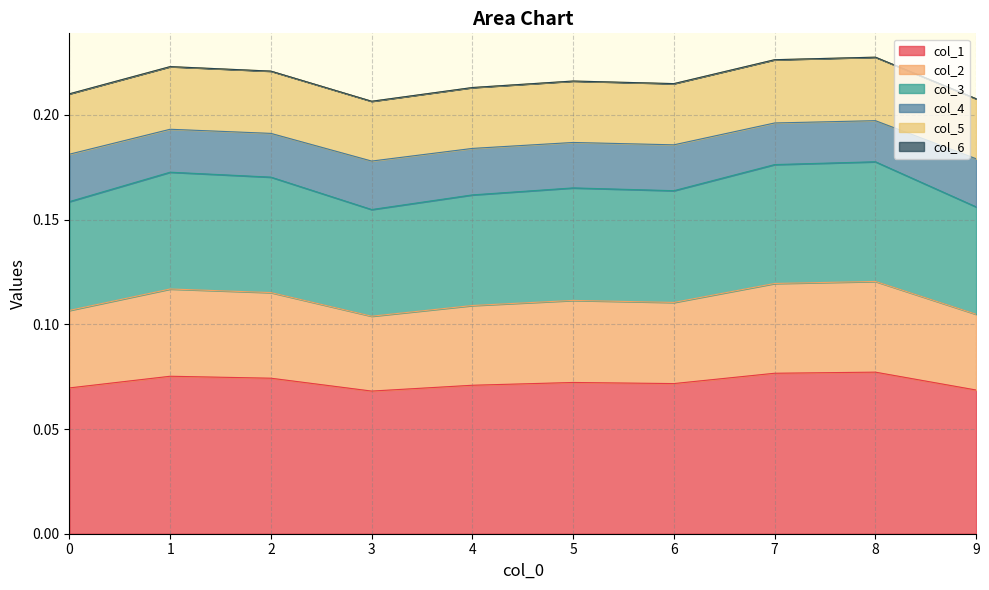

Is it true that col_1 equals 0.0 at 5?

False